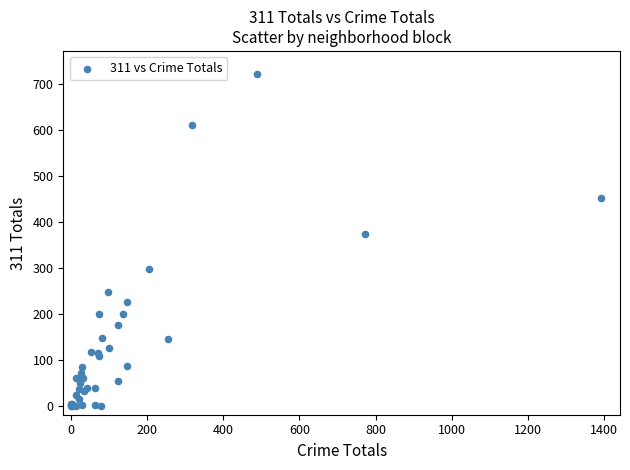

What Y value in the scatter plot is closest to 360?

373